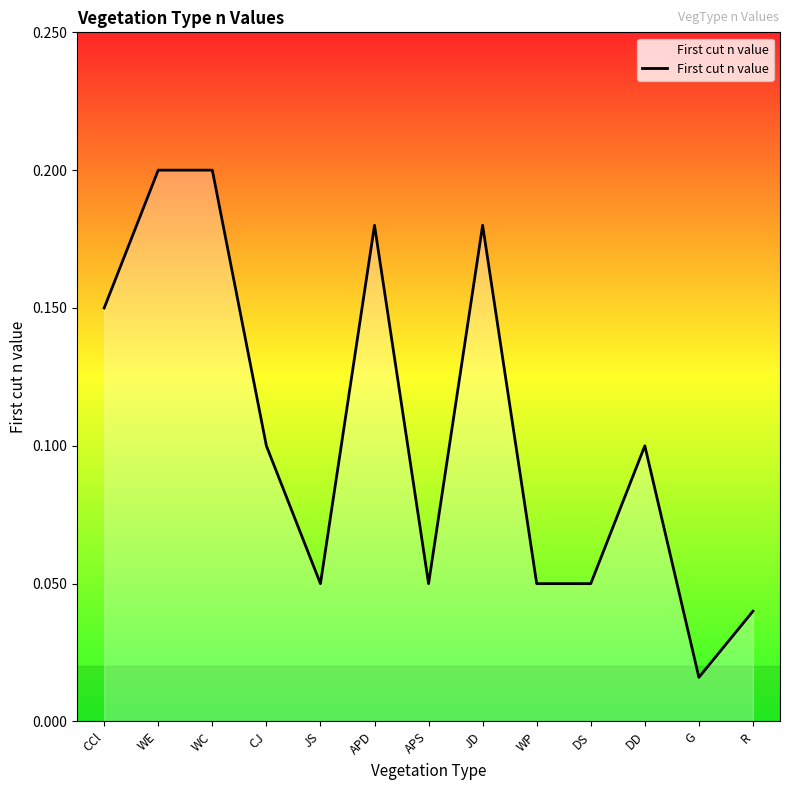

What position from the right is WE?

12